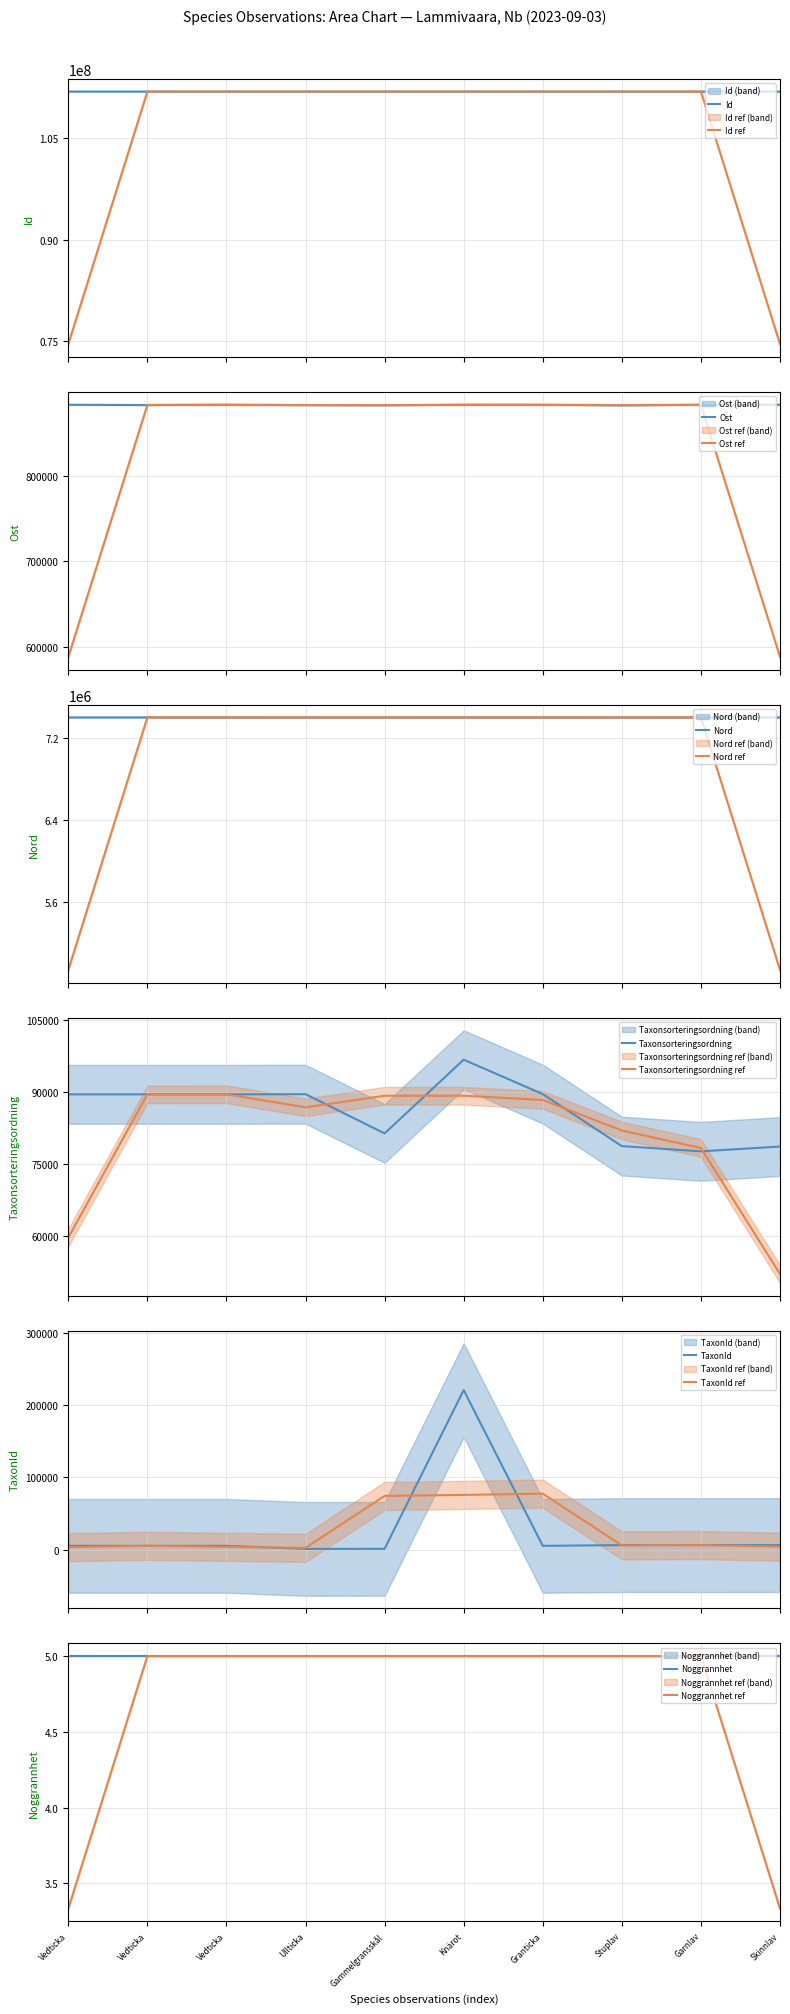

What is the lowest value of the Id series?

111897597.0